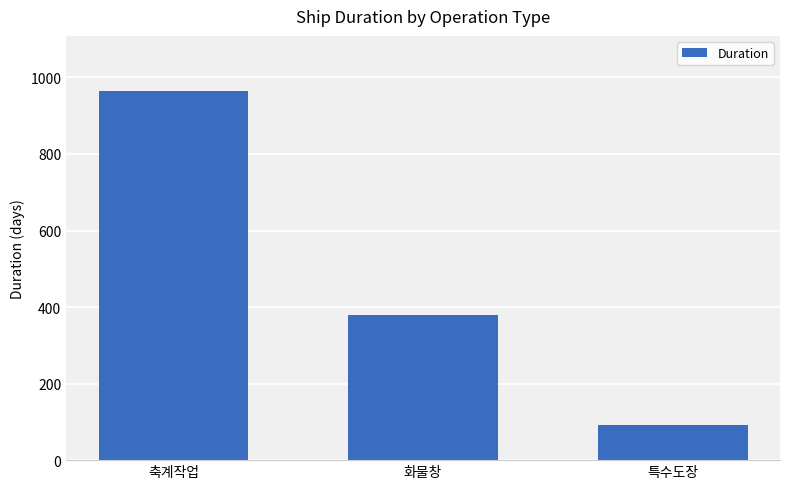

Where does the data first go above 379?

축계작업